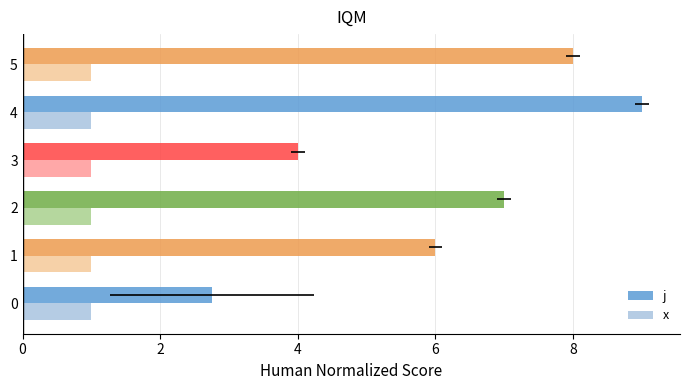

What is the value of the j bar at the 4th from the left?

4.0